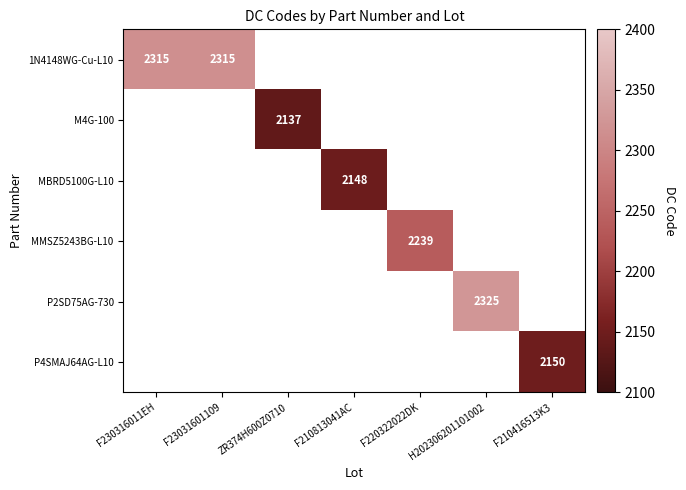

True or false: MMSZ5243BG-L10 has a value of 898 at F220322022DK.

False